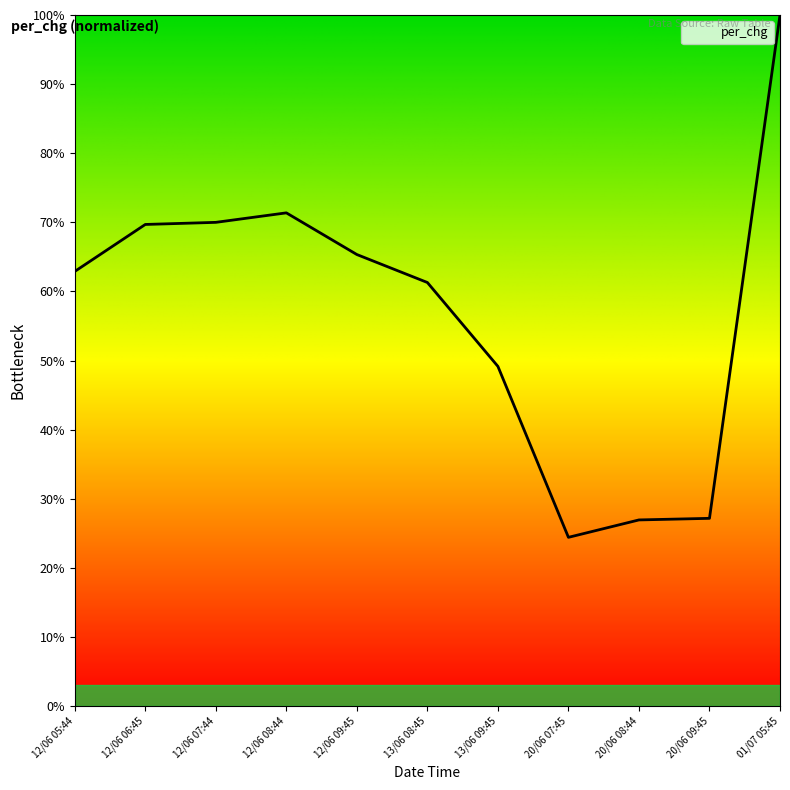

How many series are shown in this chart?

1